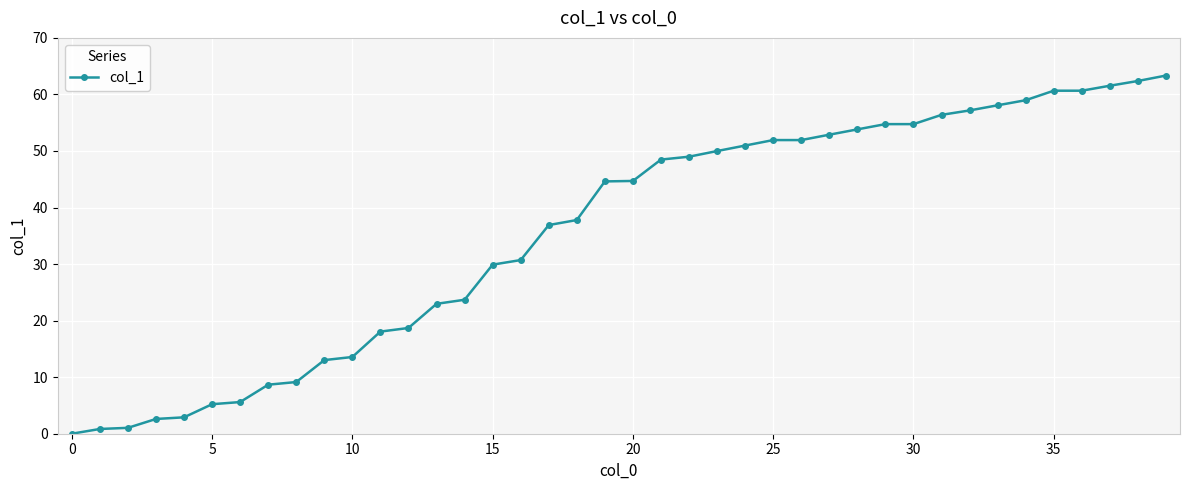

How many distinct data groups are displayed?

1